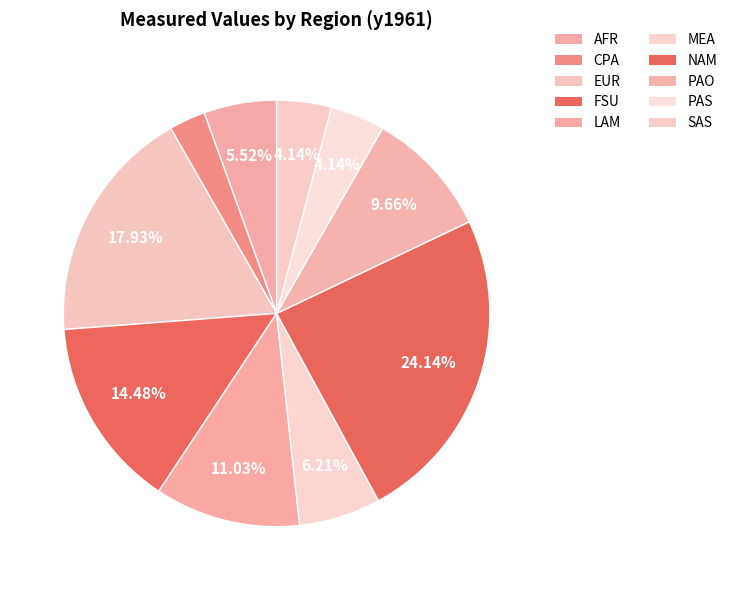

Combined, what portion of the pie is AFR and PAO?

15.2%